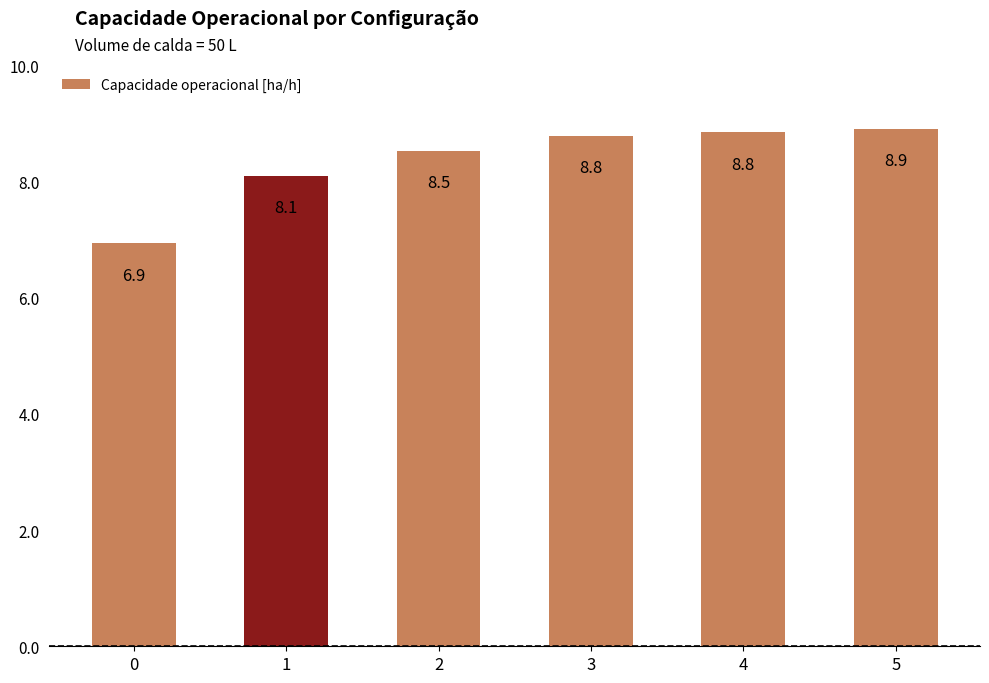

What is the value of the 1st bar from the left?

6.9